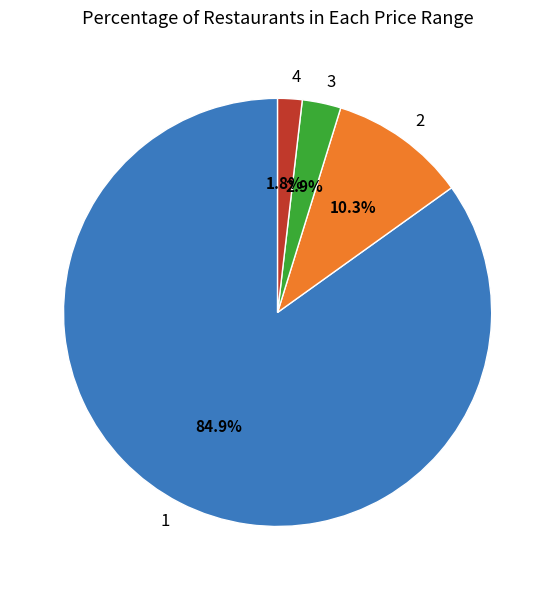

Does 3 represent more than half of the total?

No